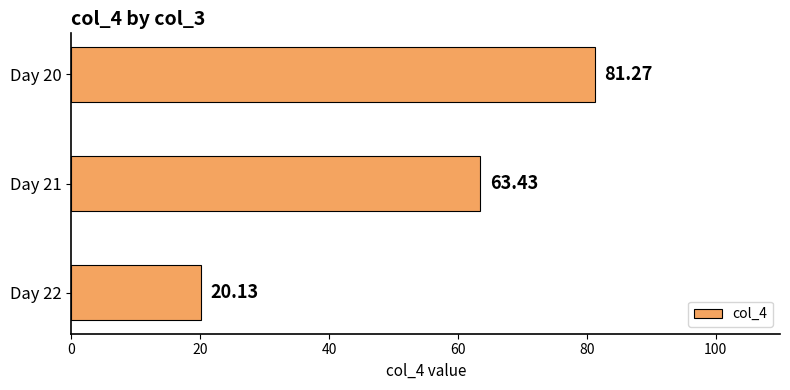

How many values exceed 63?

2